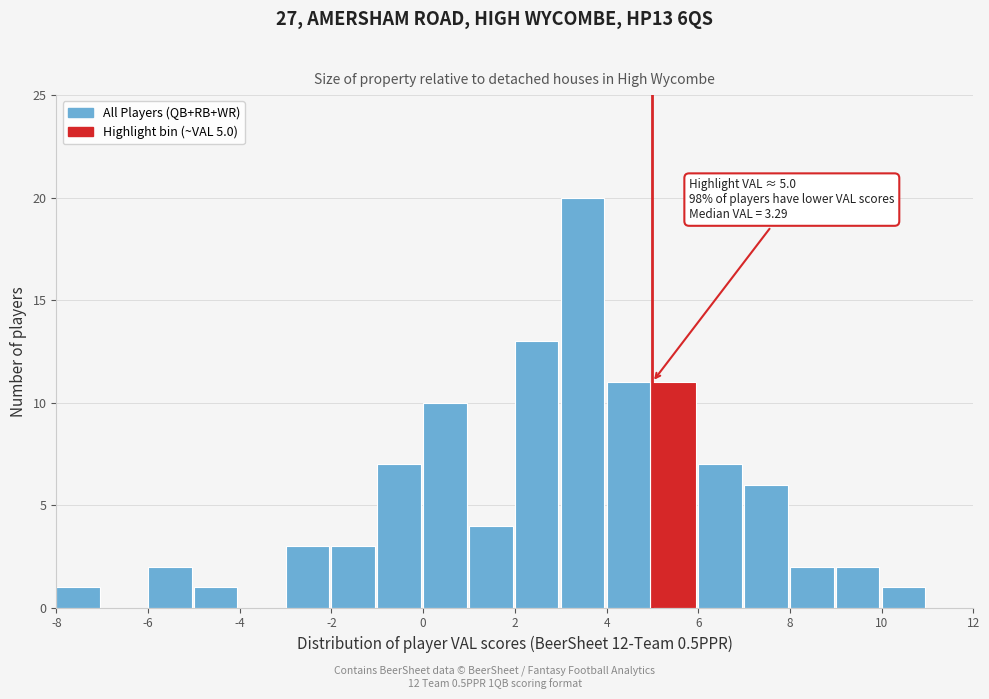

Over which range of the x-axis is the bar tallest?

3 to 4